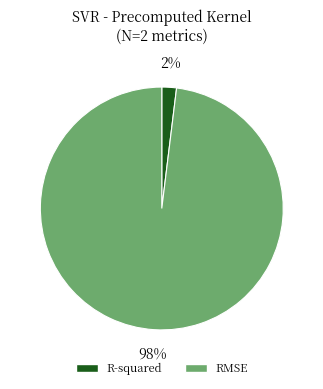

Count the number of slices in the pie.

2